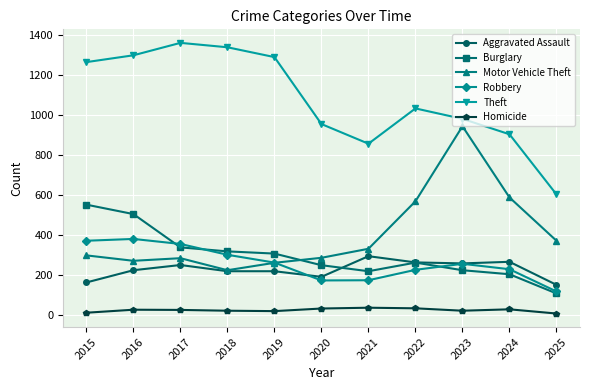

The Burglary series shows 208 at 2019. True or false?

False